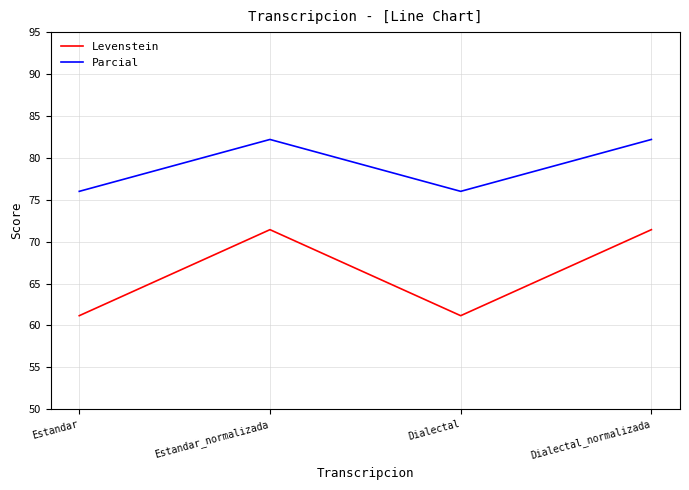

The Parcial series shows 106.4 at Estandar. True or false?

False